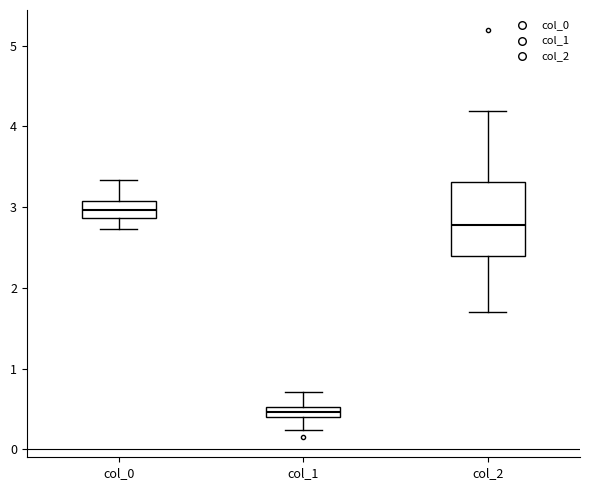

Where does the lower whisker of the box for col_2 end on the y-axis? The values are not printed on the chart, so give them approximately, as read against the axis.

1.7